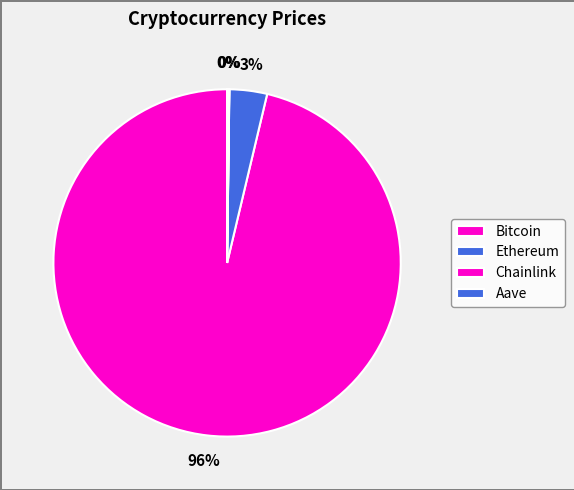

Which category has the biggest portion of the pie?

Bitcoin